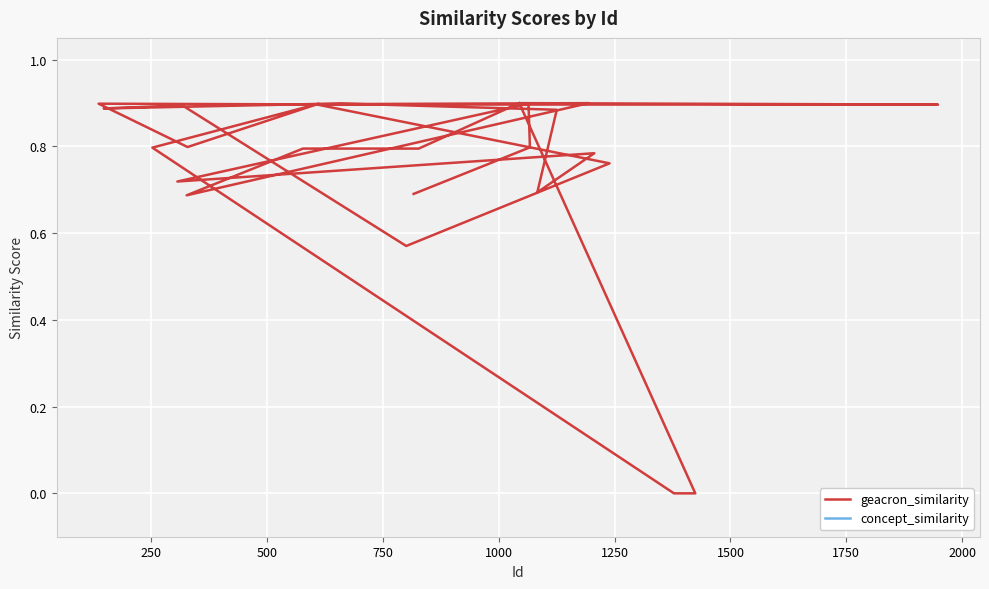

At 1250, list the series in order from largest to smallest.

geacron_similarity, concept_similarity